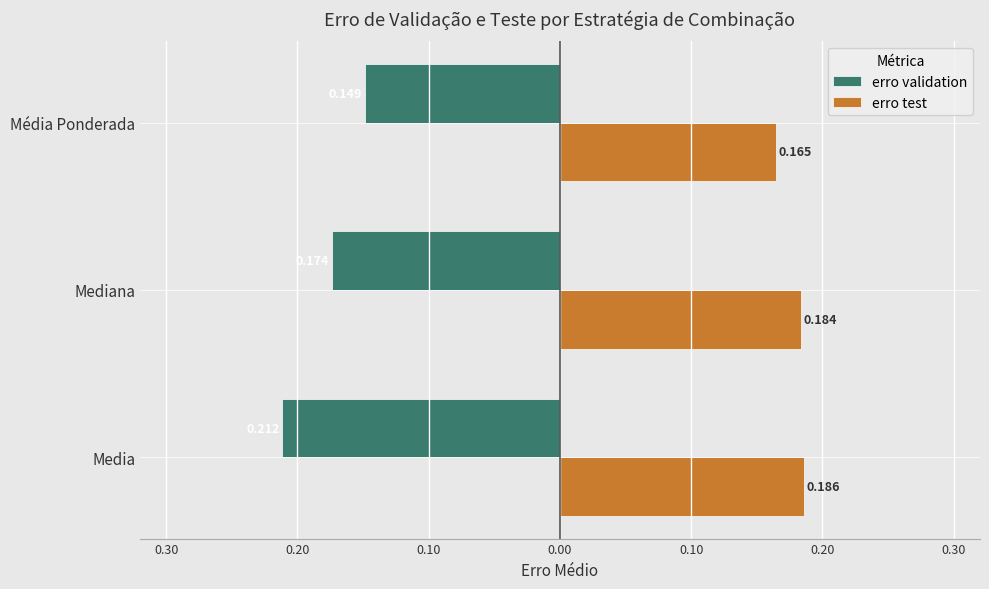

What are all the series names shown in the legend?

erro validation, erro test